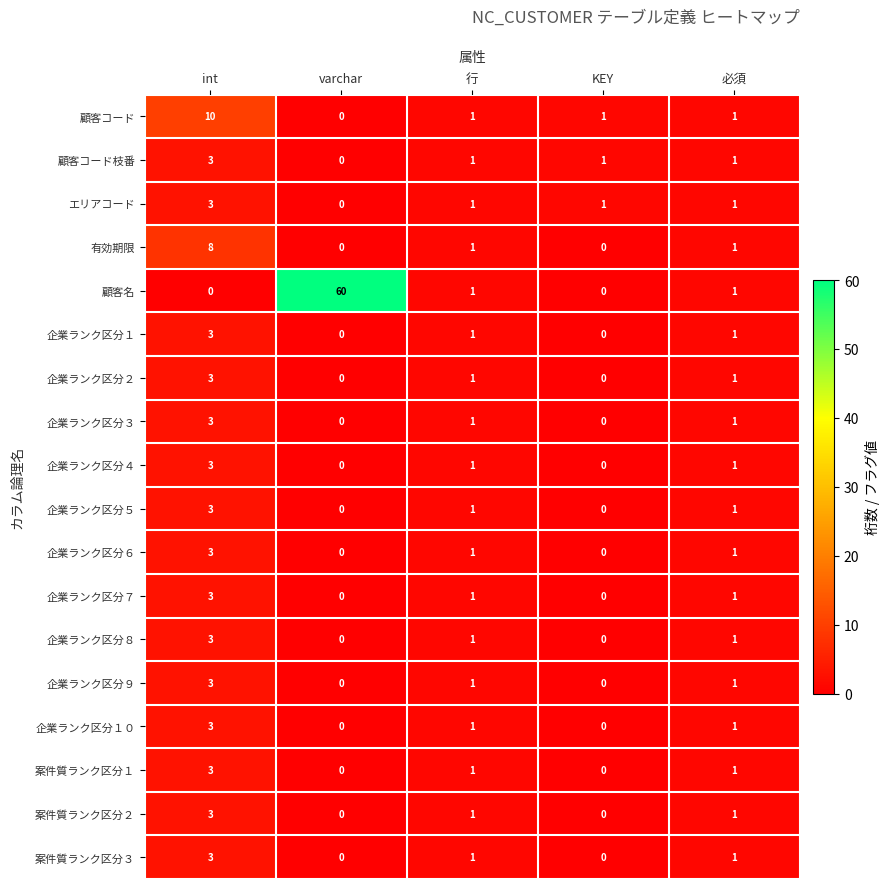

How many positive values does the 企業ランク区分４ series have?

3